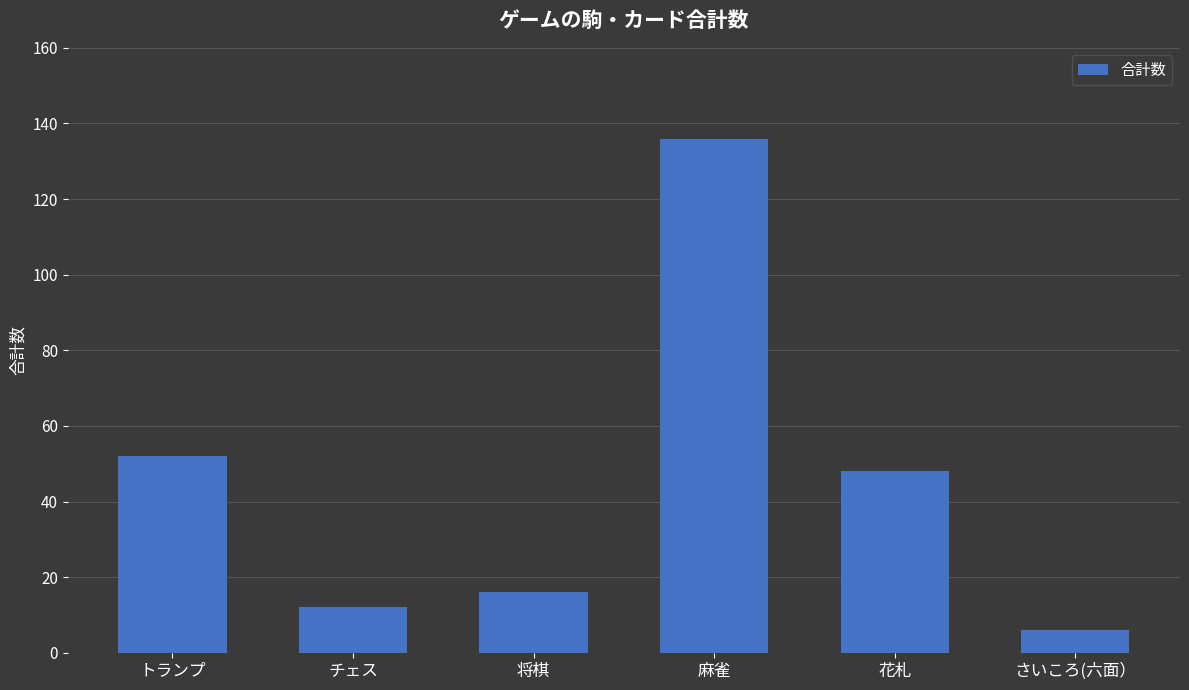

True or false: the data shows 52 at トランプ.

True